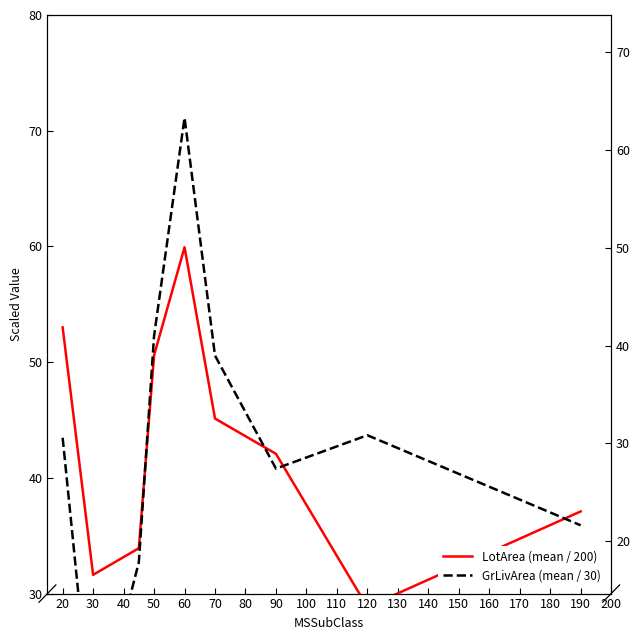

Reading right to left, list all the values displayed in this chart.

LotArea (mean / 200): 37.1	28.8	42.1	45.1	59.9	50.6	33.9	31.6	53.0
GrLivArea (mean / 30): 35.9	43.7	40.8	50.6	71.1	52.3	32.7	17.3	43.5